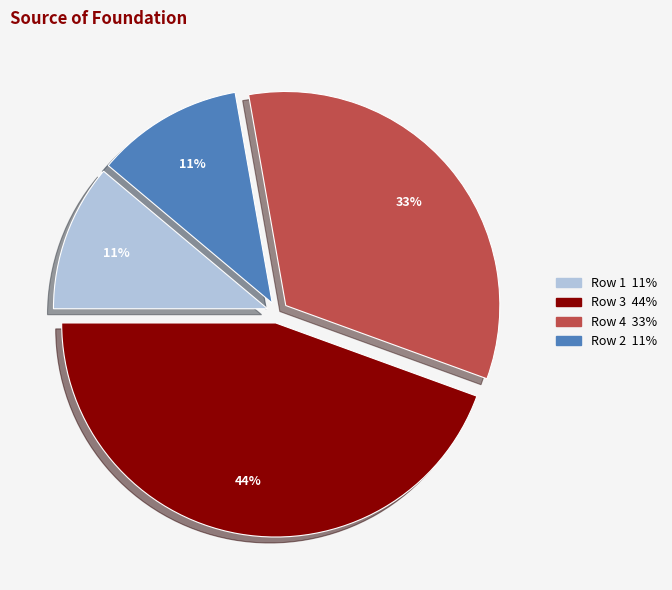

Approximately how many times larger is the value at Row 4 compared to Row 1?

3.0